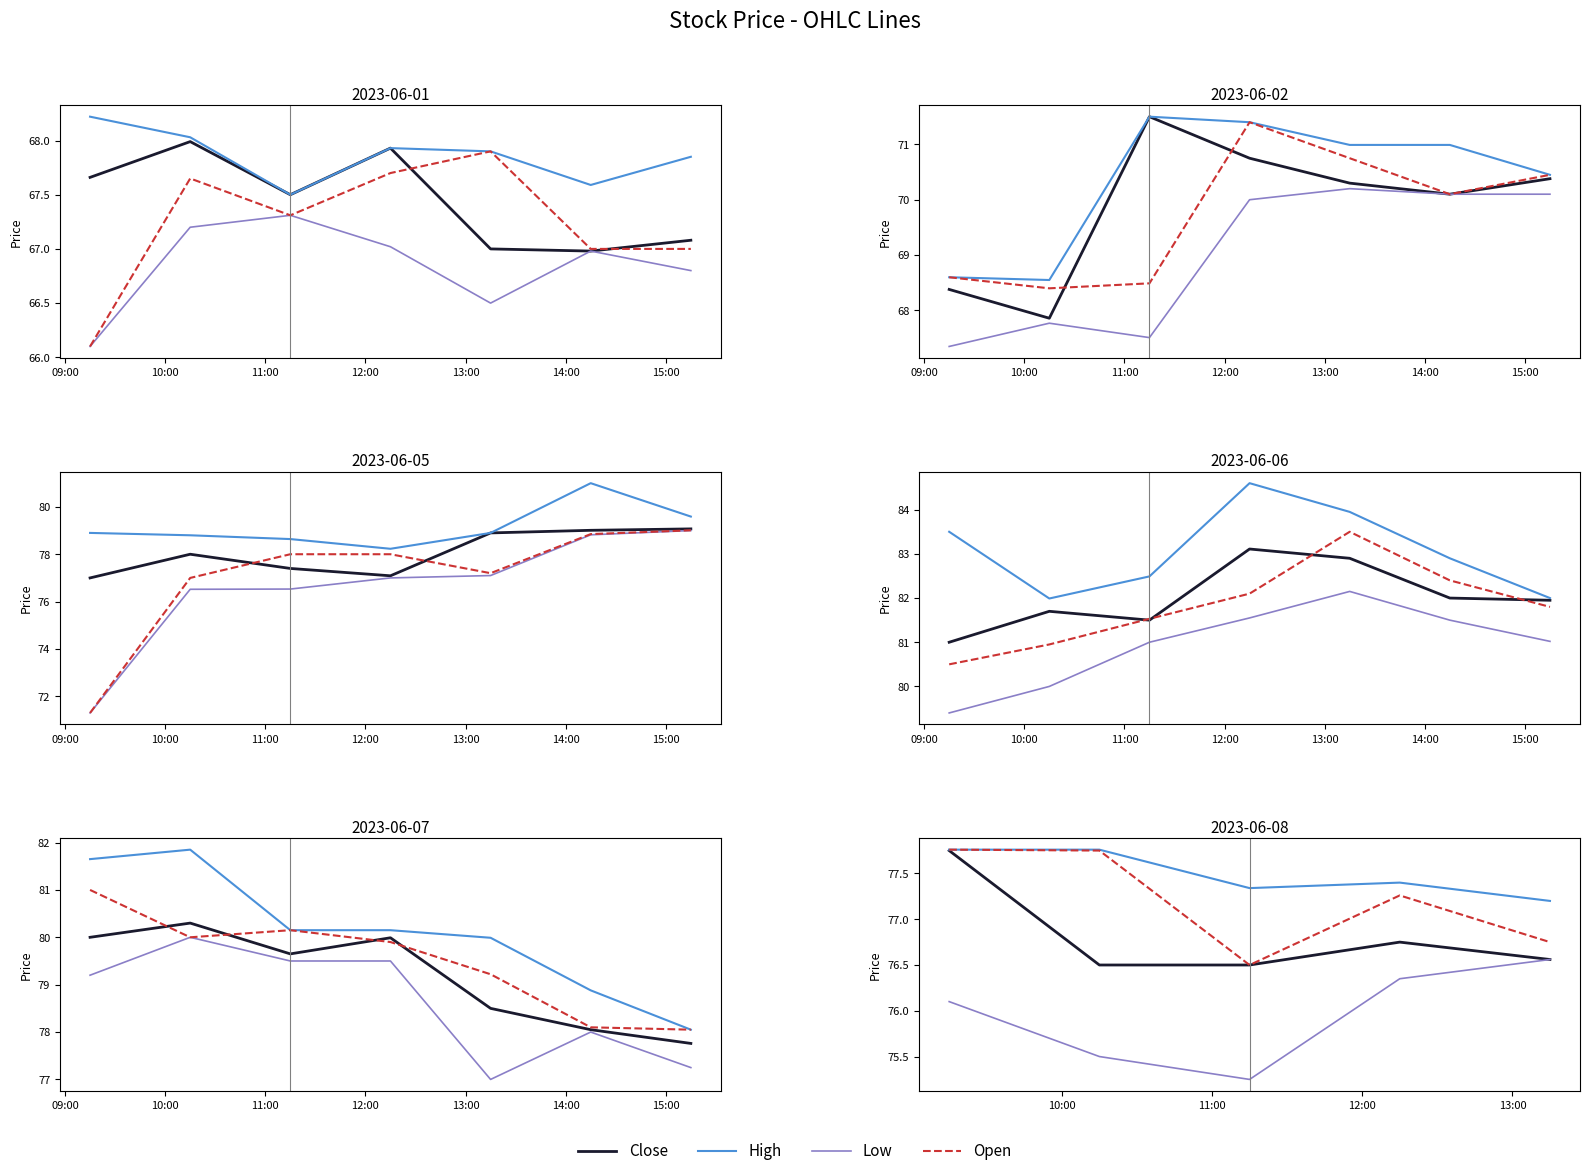

Which series has the largest total across all categories?

High